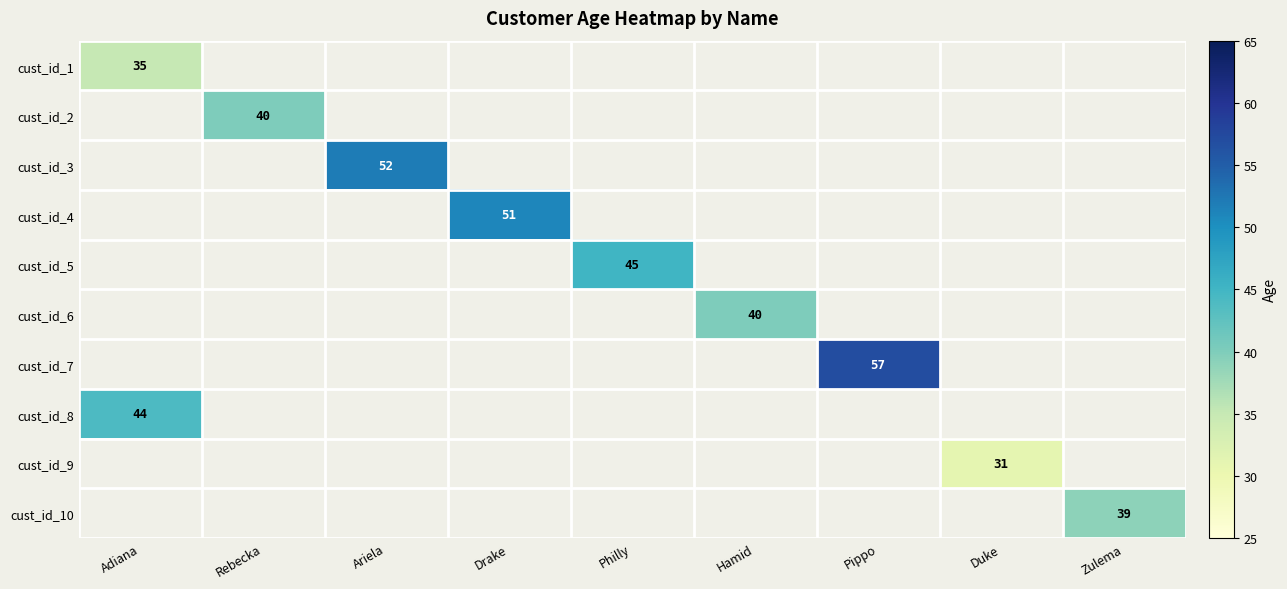

How many series are shown in this chart?

10